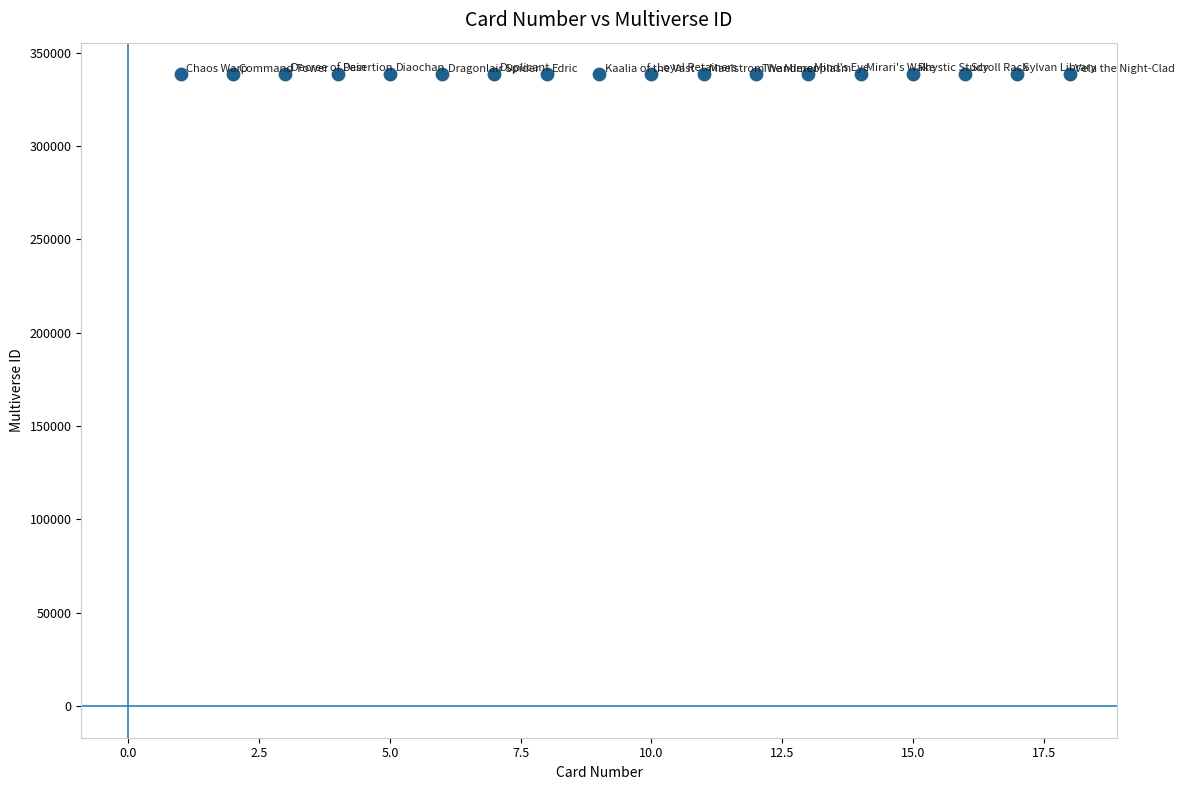

What is the range of X values (max minus min)?

17